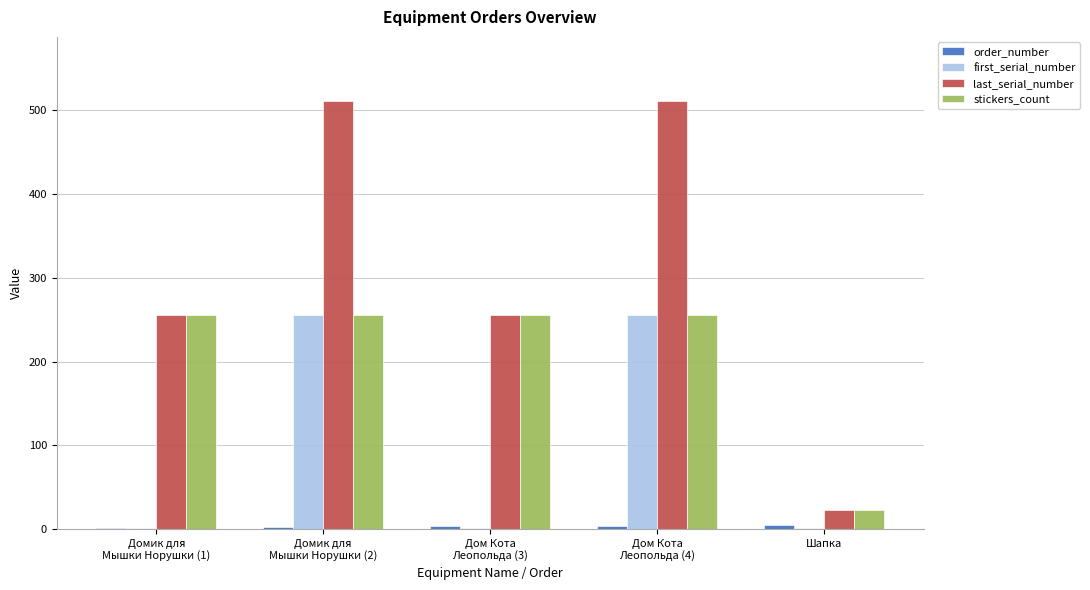

What is the greatest value displayed?

511